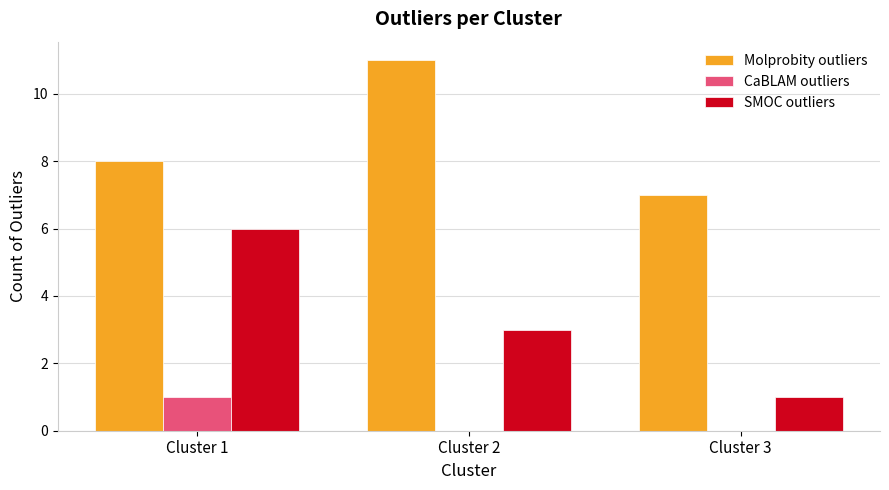

The Molprobity outliers series shows 8 at Cluster 1. True or false?

True